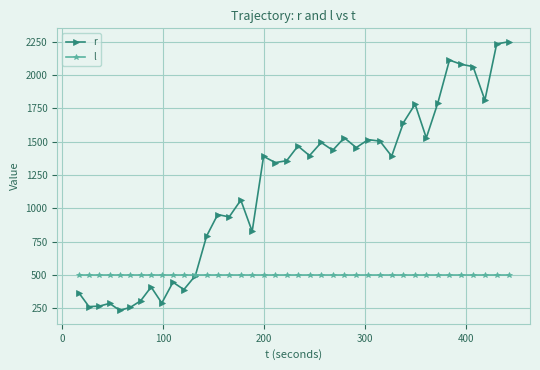

After their last crossing, which series has the higher values: r or l?

r